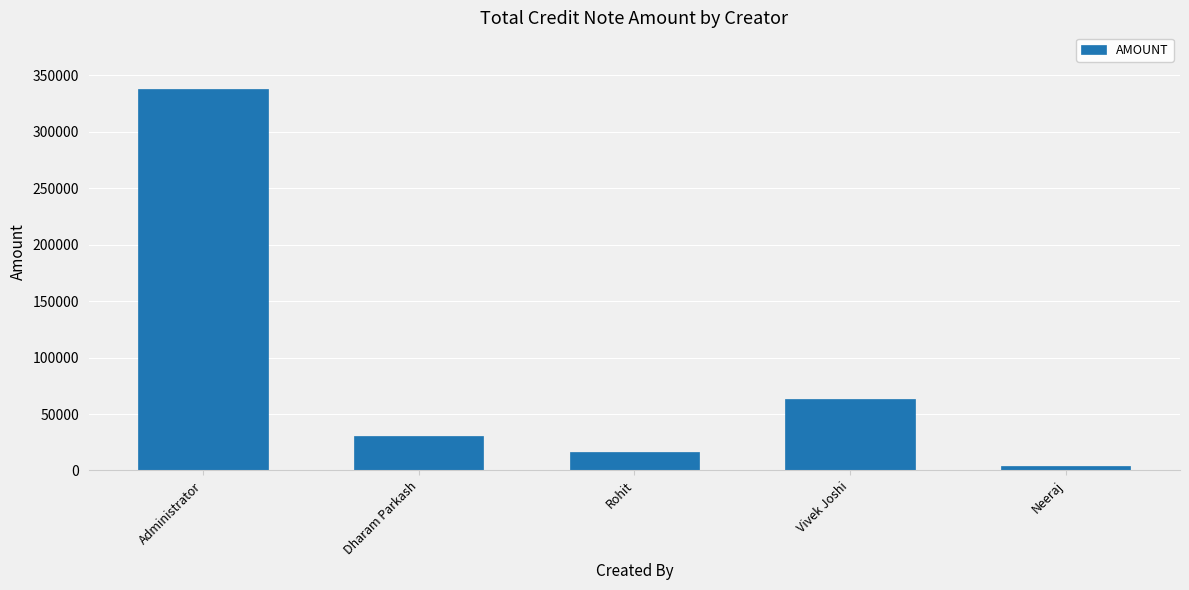

Reading left to right, what are all the values shown in this chart?

Administrator=337580.1	Dharam Parkash=30185.0	Rohit=16284.0	Vivek Joshi=63357.0	Neeraj=4300.0